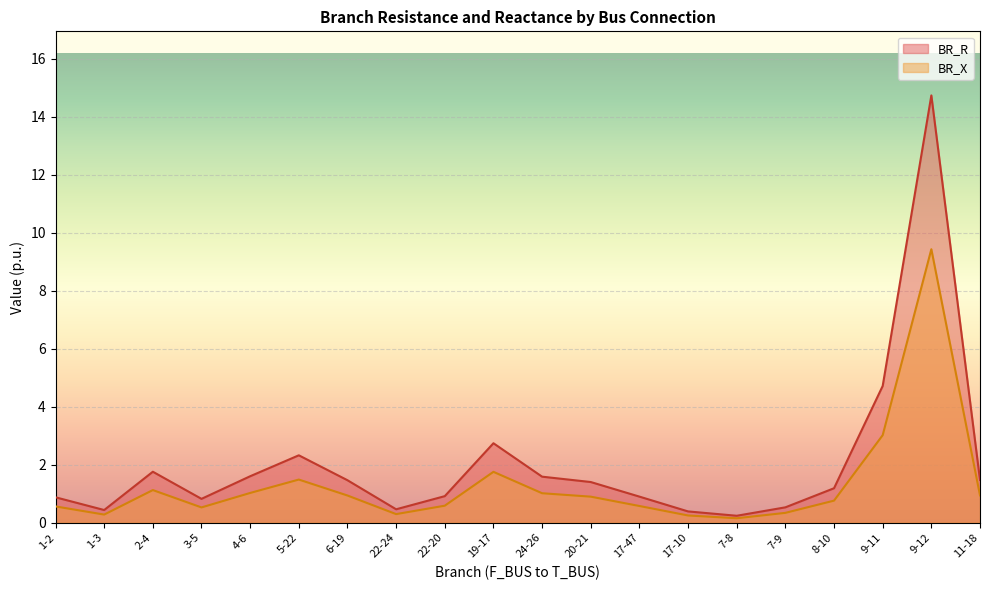

Reading right to left, transcribe all the data shown in this chart.

BR_R: 11-18=1.5	9-12=14.7	9-11=4.7	8-10=1.2	7-9=0.5	7-8=0.2	17-10=0.4	17-47=0.9	20-21=1.4	24-26=1.6	19-17=2.7	22-20=0.9	22-24=0.5	6-19=1.5	5-22=2.3	4-6=1.6	3-5=0.8	2-4=1.8	1-3=0.4	1-2=0.9
BR_X: 11-18=0.9	9-12=9.4	9-11=3.0	8-10=0.8	7-9=0.3	7-8=0.2	17-10=0.2	17-47=0.6	20-21=0.9	24-26=1.0	19-17=1.8	22-20=0.6	22-24=0.3	6-19=0.9	5-22=1.5	4-6=1.0	3-5=0.5	2-4=1.1	1-3=0.3	1-2=0.6